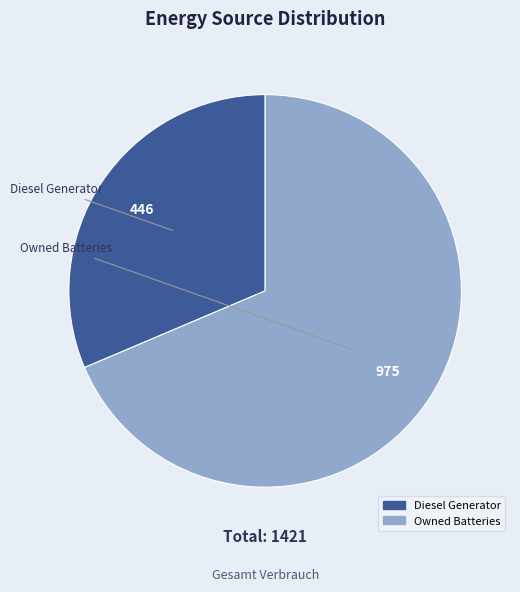

Does any single category account for the majority?

Yes